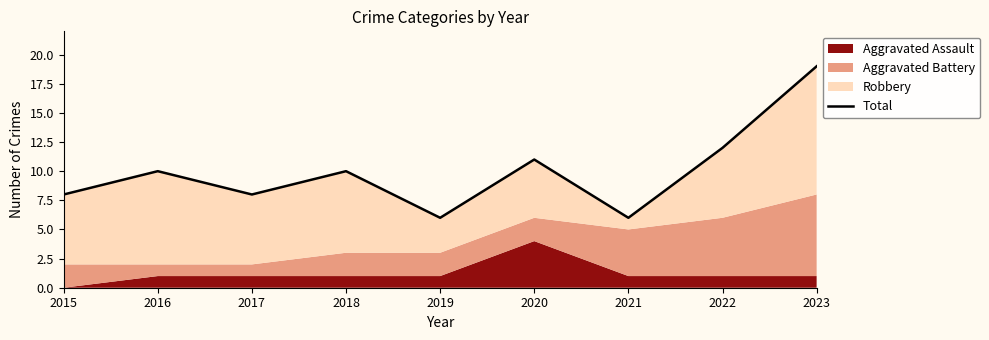

At which category does the chart reach its peak across all series?

2023